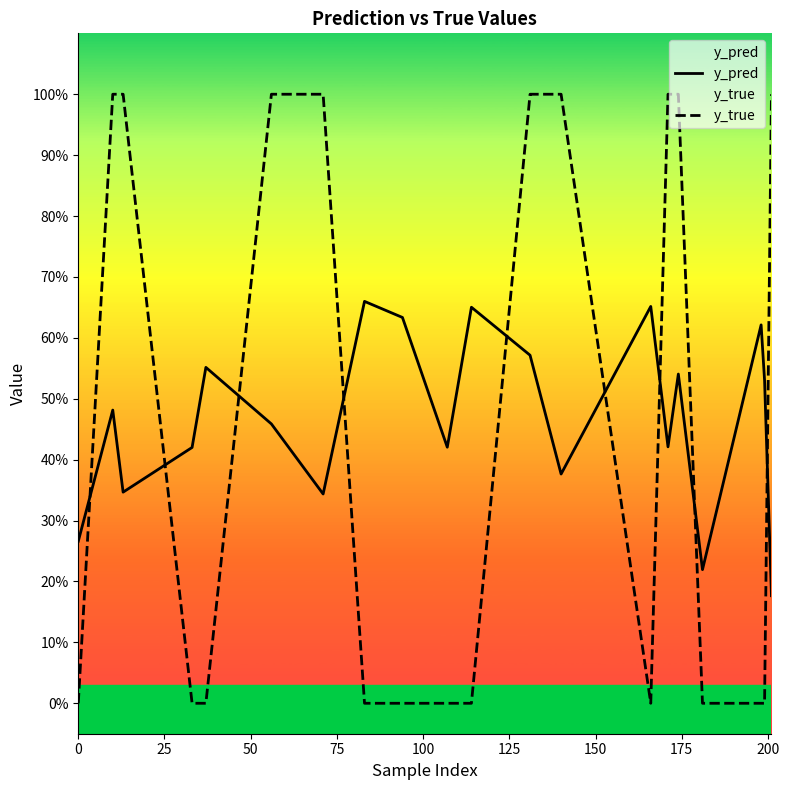

Does the chart display data point markers on the line(s)?

No